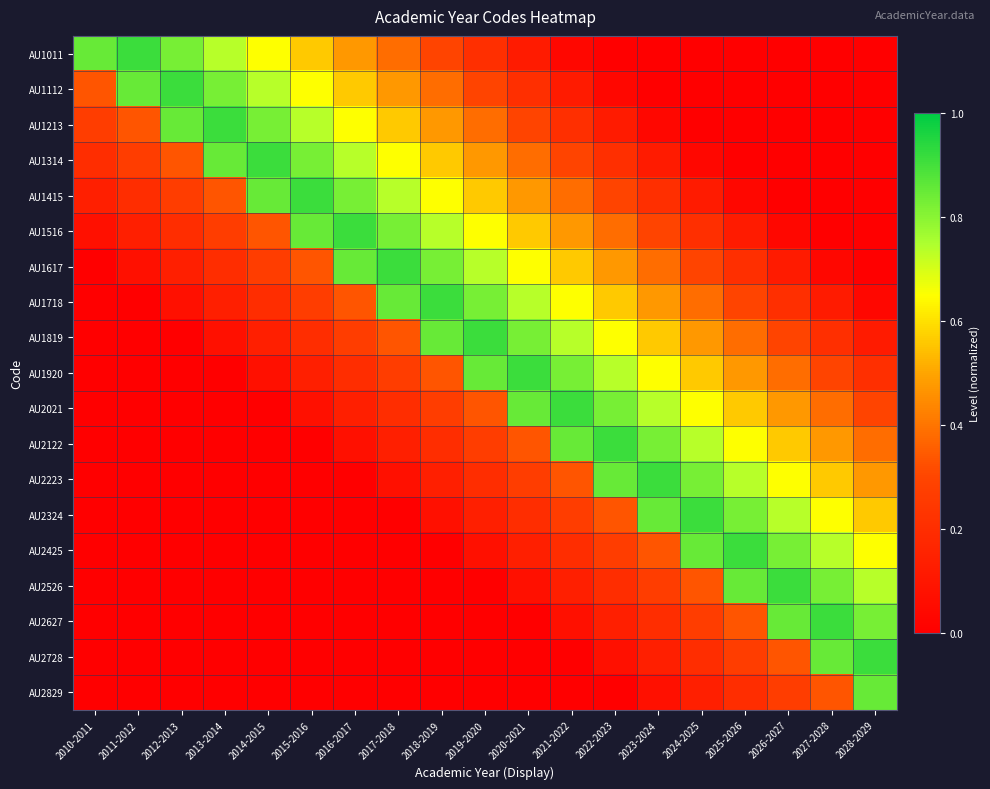

What is the difference between the highest and lowest values at 2021-2022?

0.9